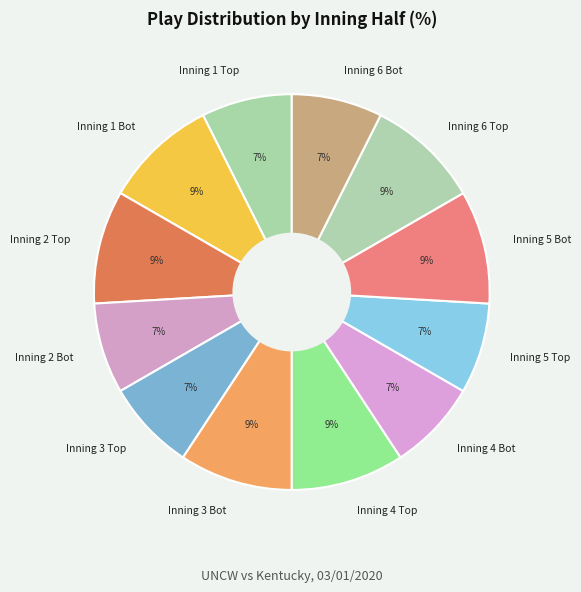

To the nearest percent, what is the average slice percentage?

8%